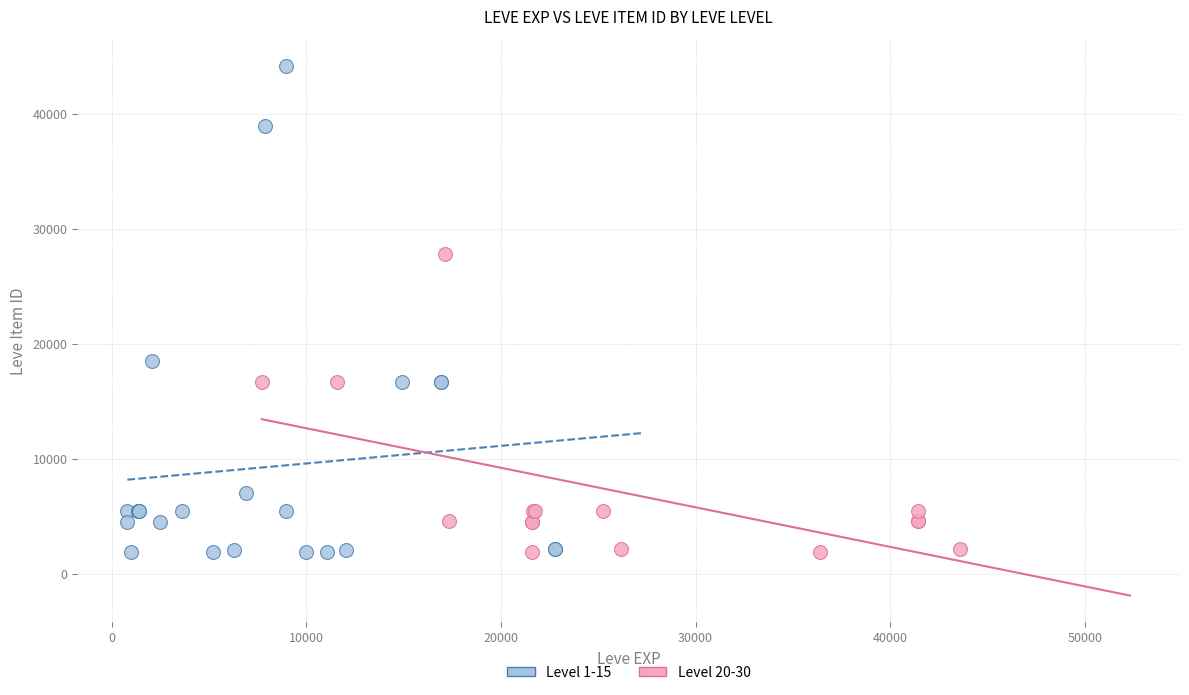

Which series reaches the maximum Y coordinate?

Level 1-15